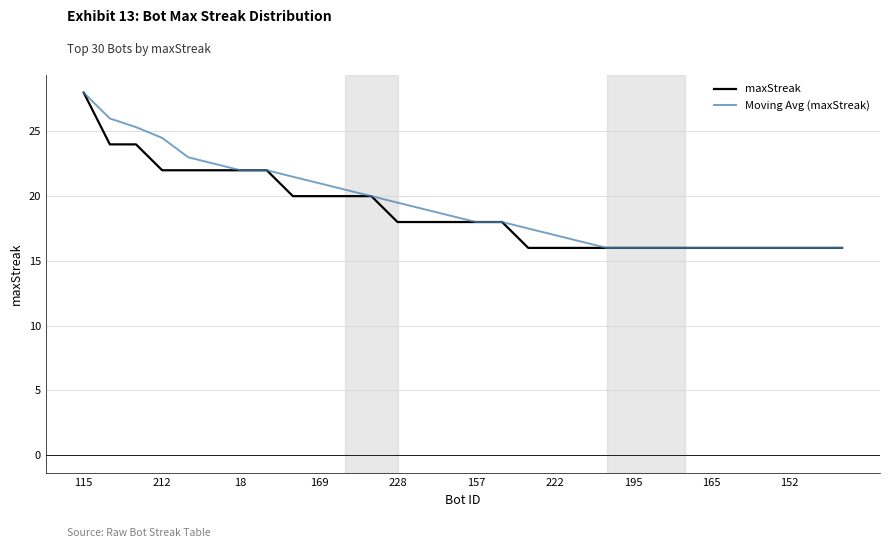

What is the highest value of the Moving Avg (maxStreak) series?

28.0